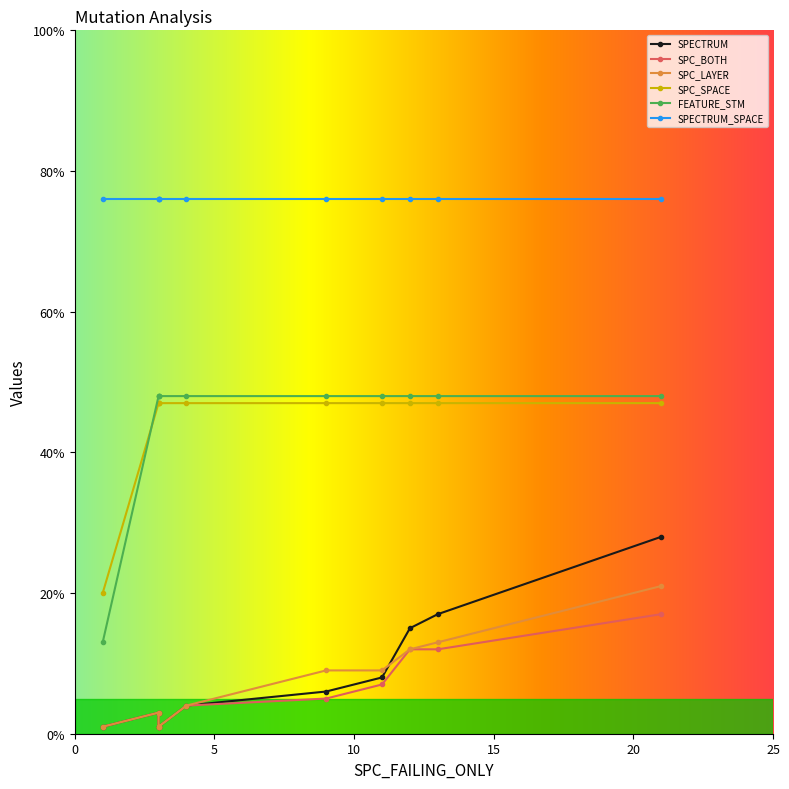

List the labels in order of SPECTRUM value, smallest first.

1, 3, 3, 3, 4, 9, 11, 12, 13, 21